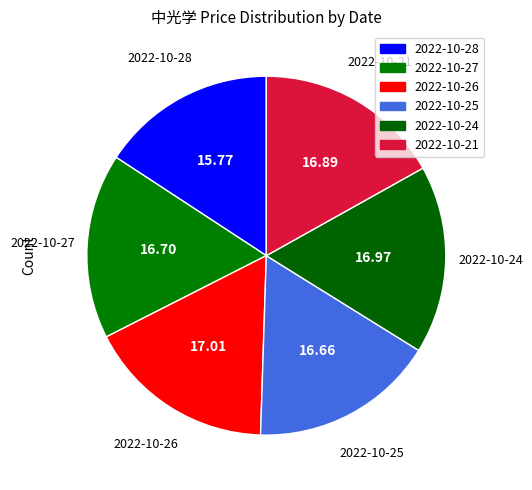

Is 2022-10-24 the majority of the pie?

No